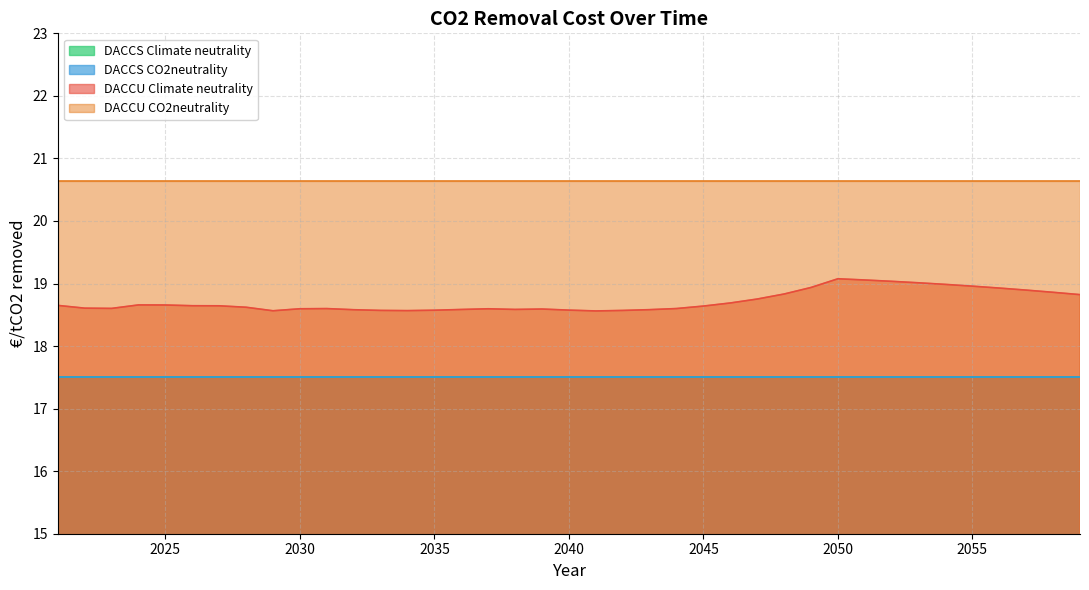

Which series has the widest spread of values?

DACCU Climate neutrality